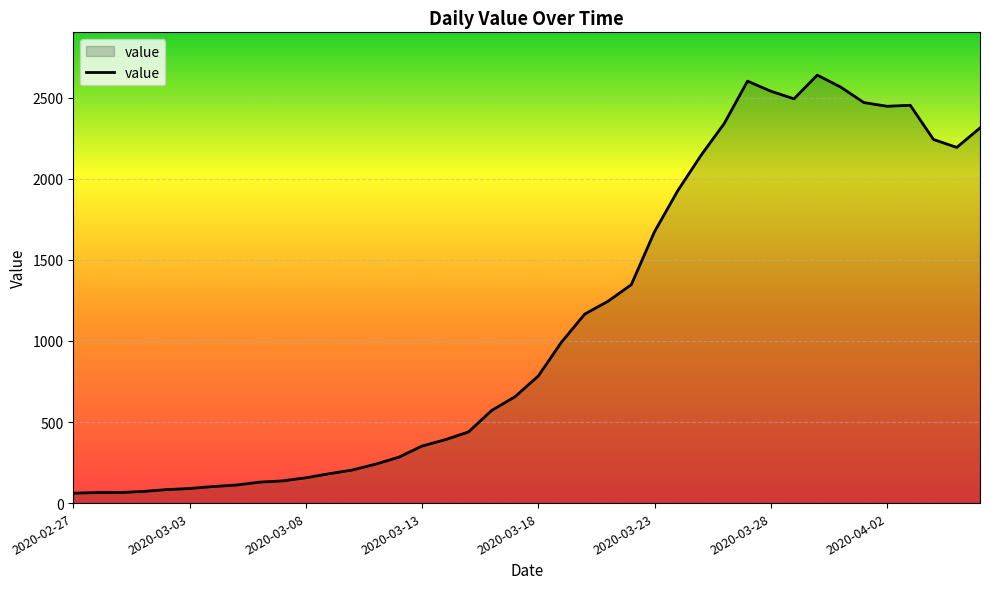

What is the smallest value displayed?

61